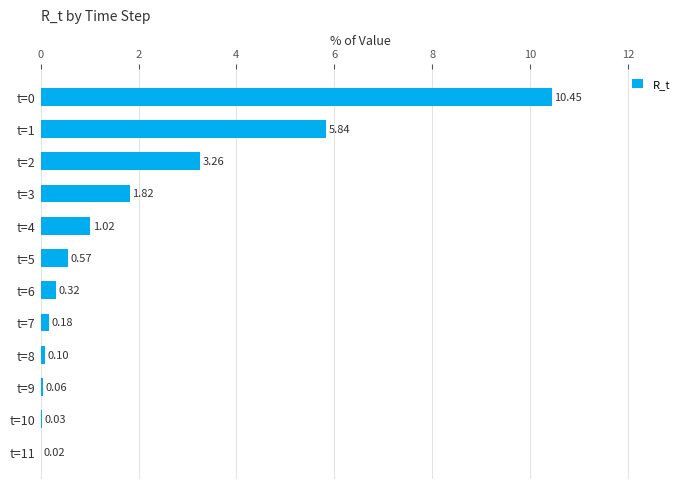

What is the change in value from t=1 to t=4?

-4.8